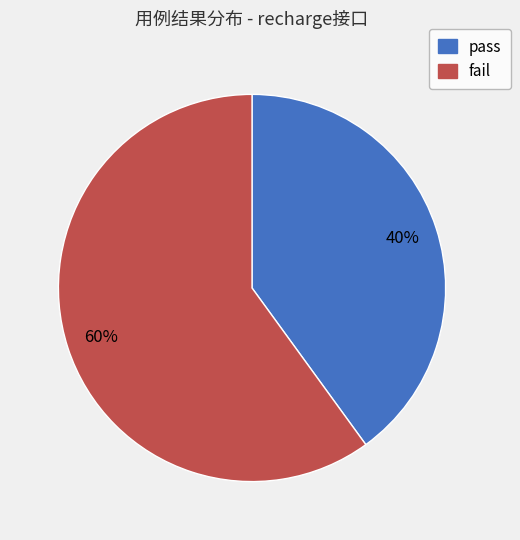

Does fail represent more than half of the total?

Yes